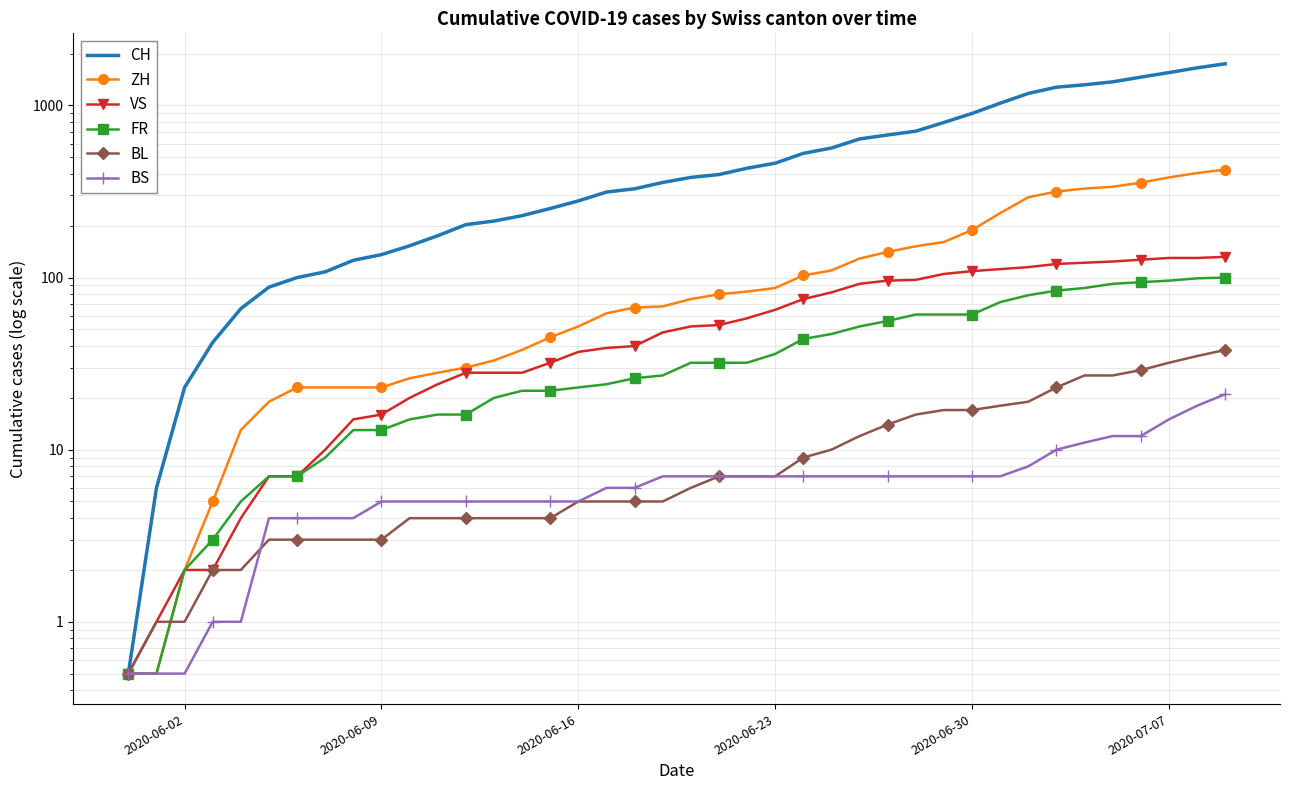

How many lines are shown in the chart?

6